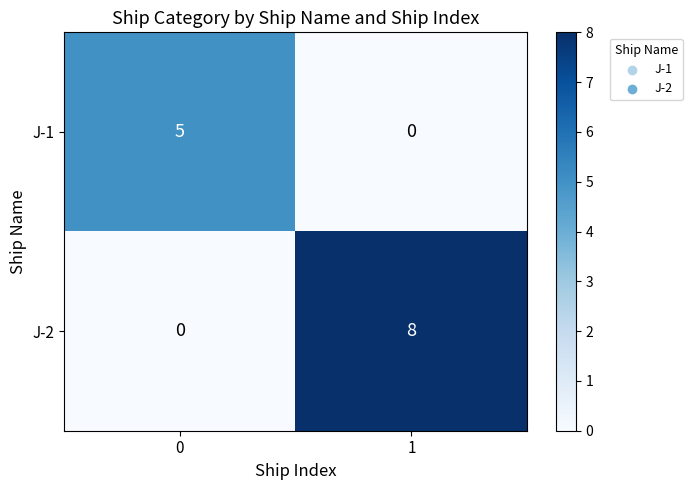

What value does the J-1 series have at 0?

5